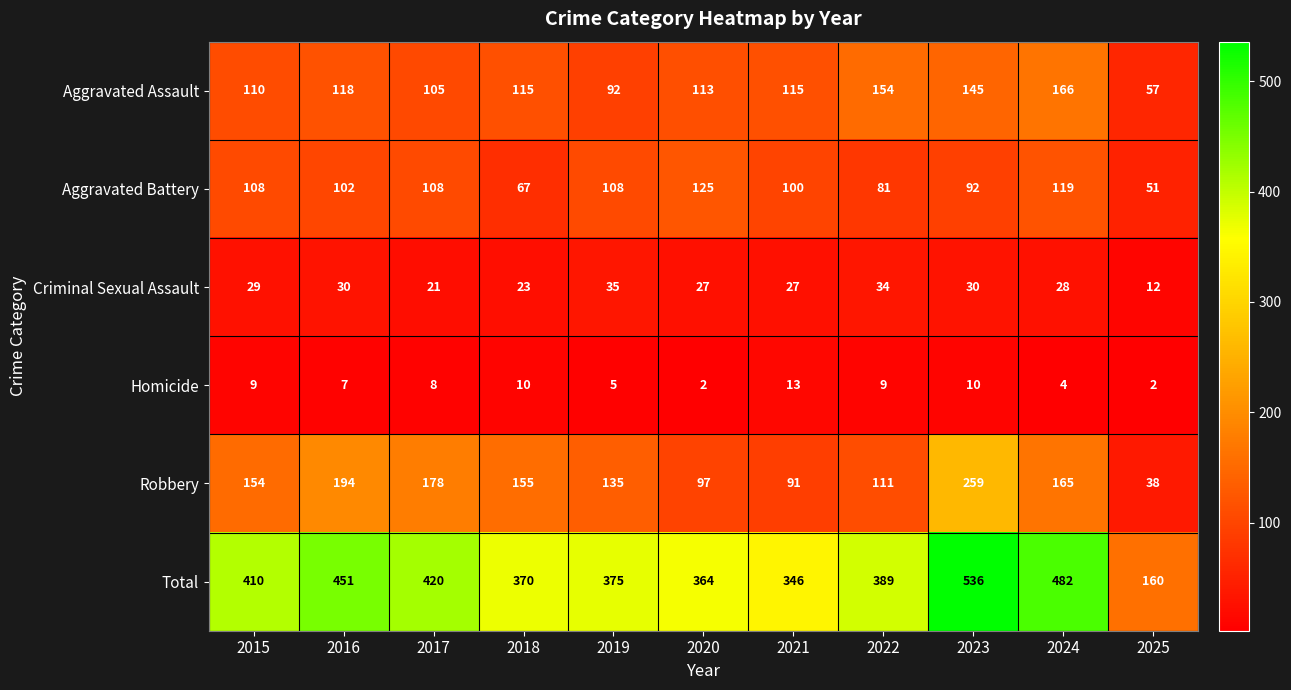

What is the difference between the Homicide values at 2017 and 2024?

4